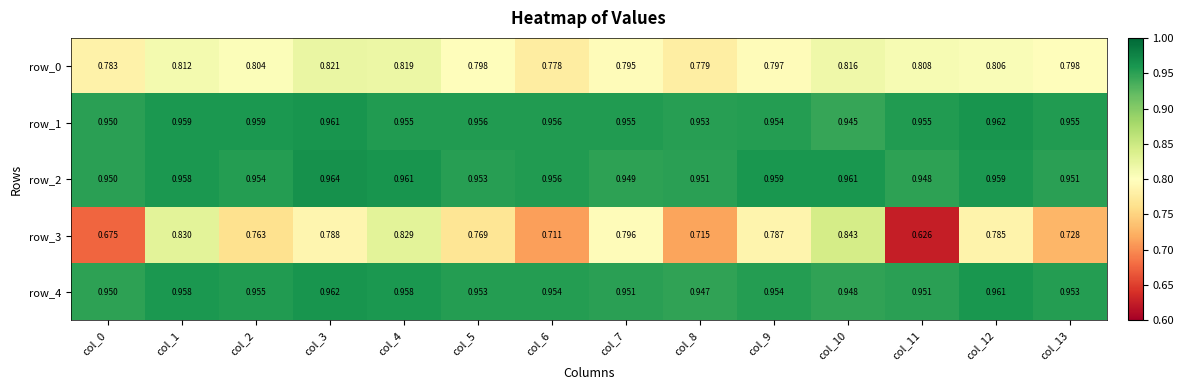

At which category is the sum across all series the highest?

col_4